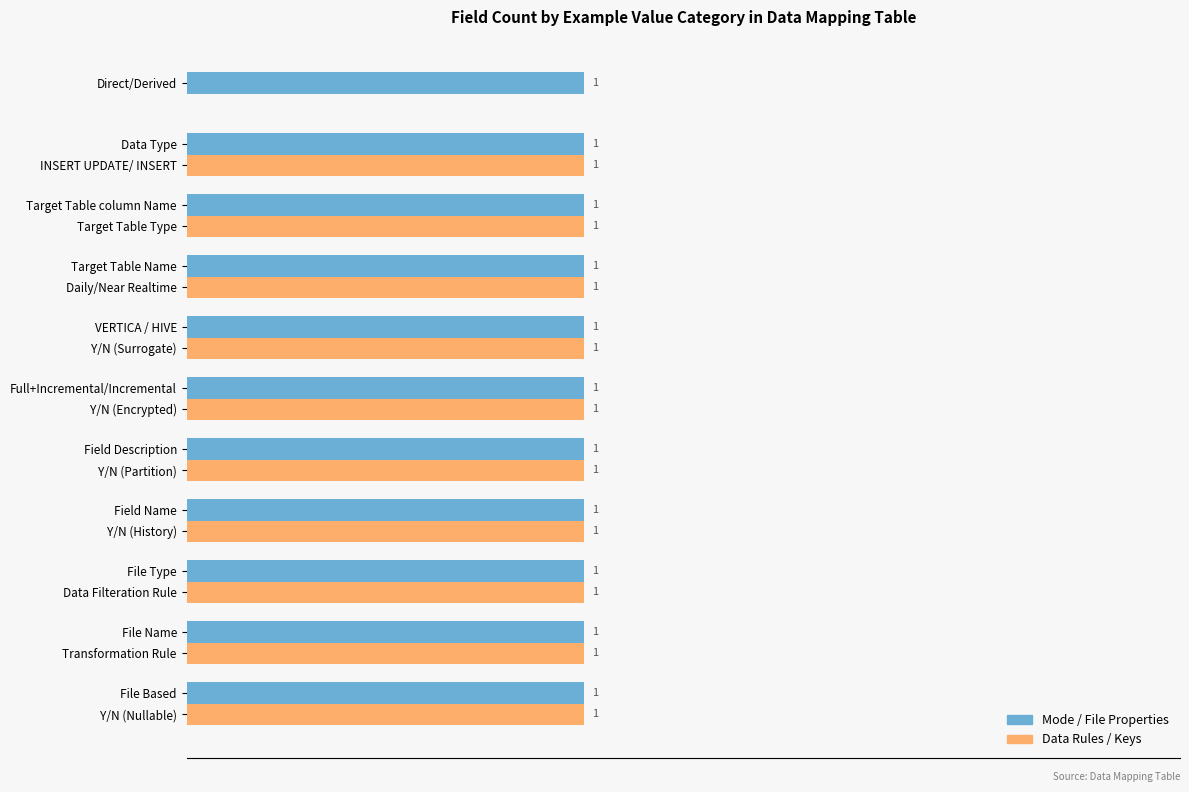

Is it true that Column Count equals 1 at INSERT UPDATE/ INSERT?

True